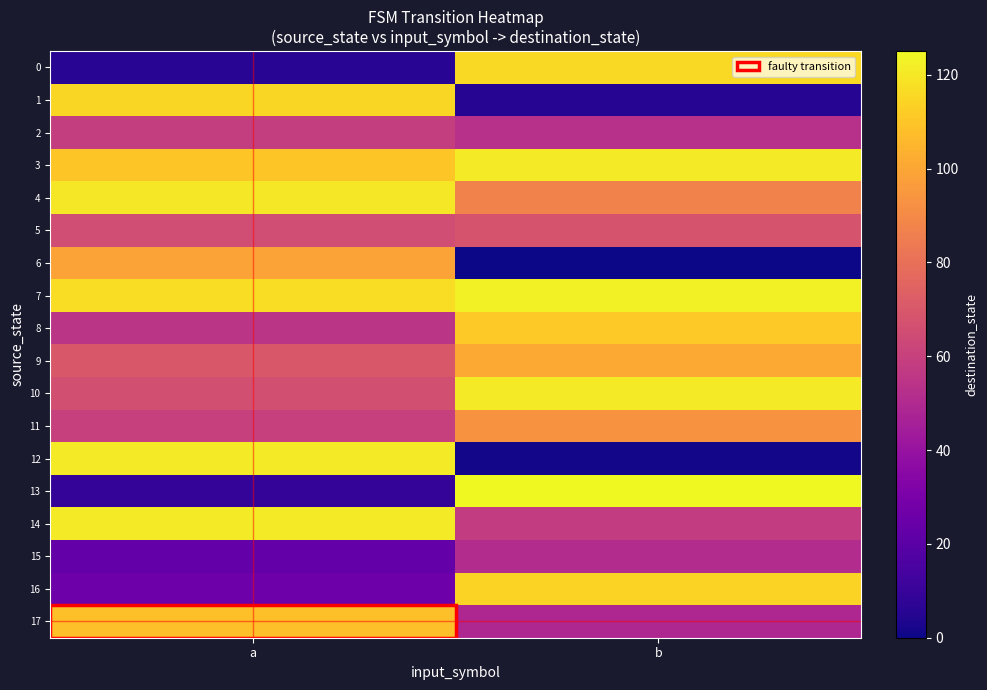

Which series has the largest total across all categories?

7